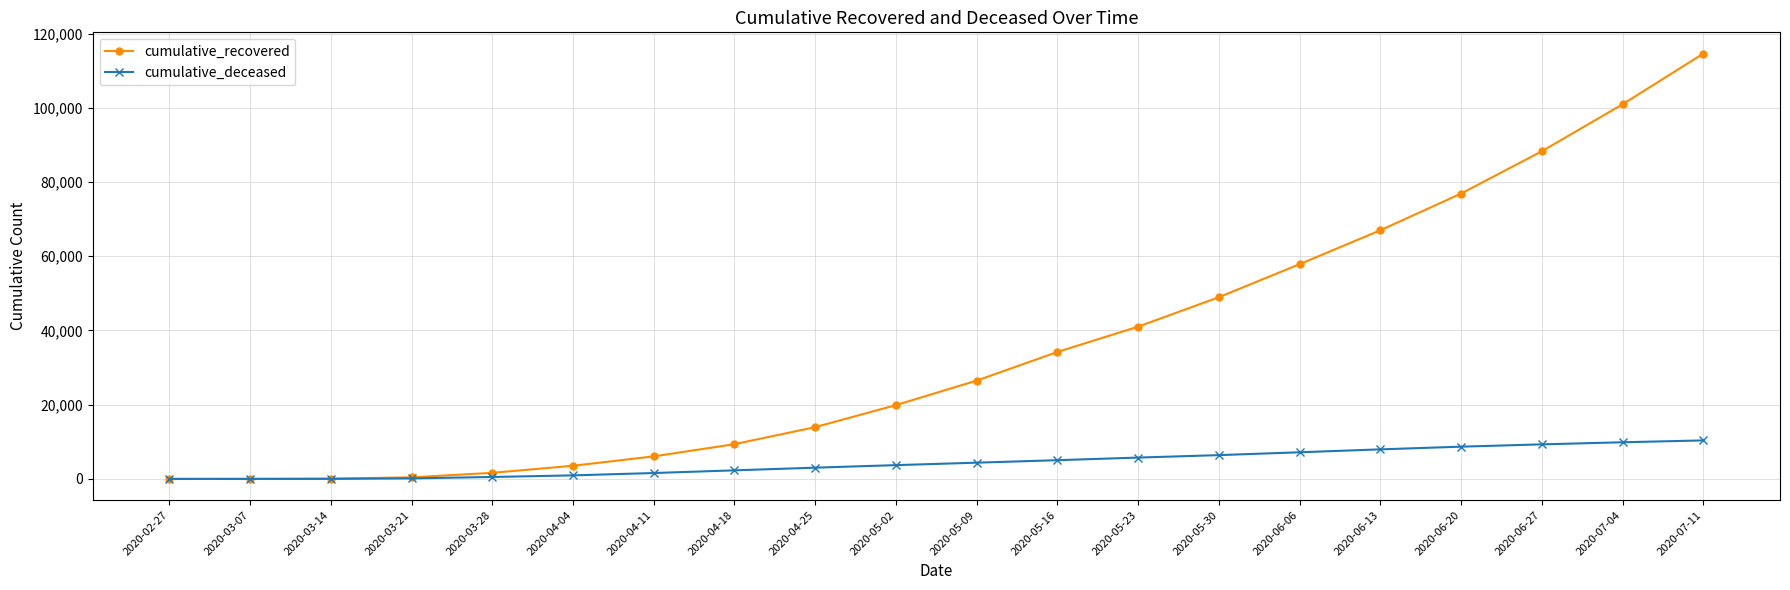

At which category is the sum across all series the highest?

2020-07-11